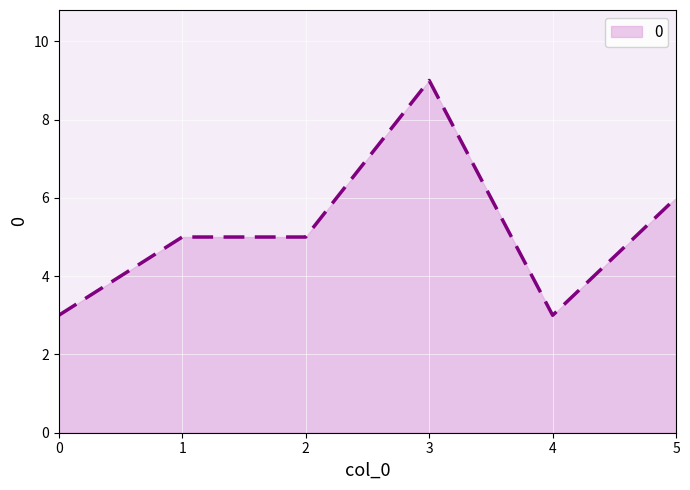

What value does the data have at 5?

6